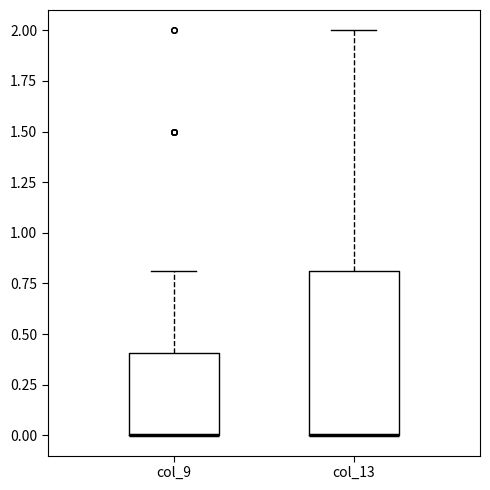

Reading left to right, read every box against the y-axis: the position of its median line, the range the box covers, and the ends of its whiskers. The values are not printed on the chart, so give them approximately, as read against the axis.

col_9: median 0.0 (drawn on the box's lower edge), box 0.0 to 0.4, whiskers 0.0 to 0.8
col_13: median 0.0 (drawn on the box's lower edge), box 0.0 to 0.8, whiskers 0.0 to 2.0